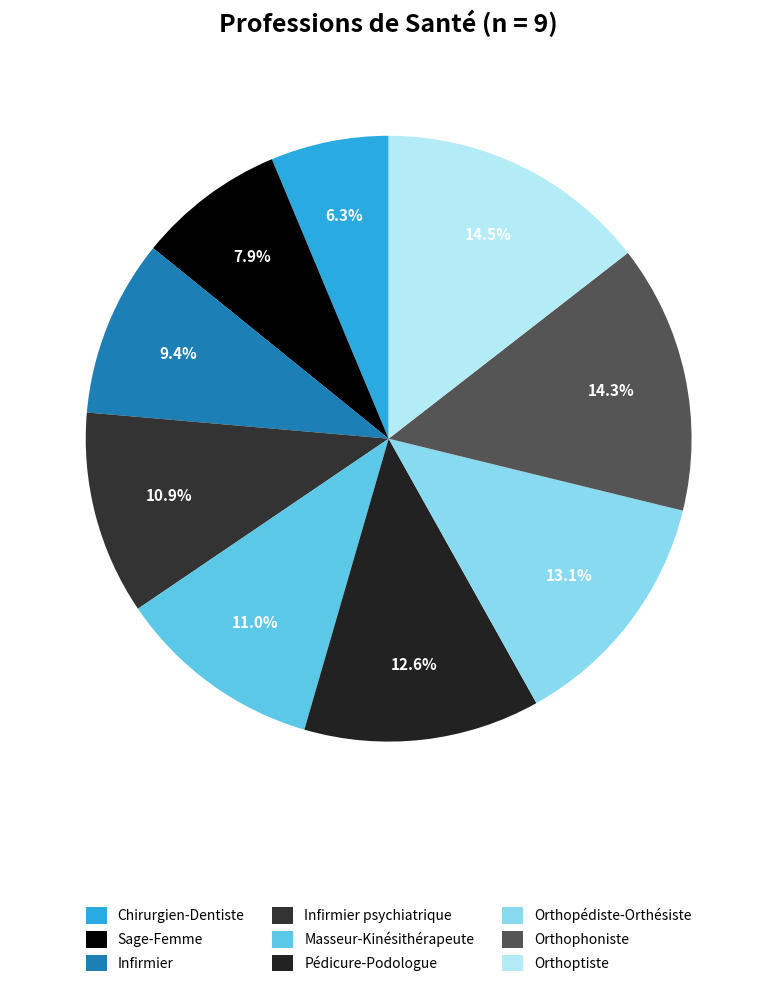

Is there any slice that represents more than half of the pie?

No